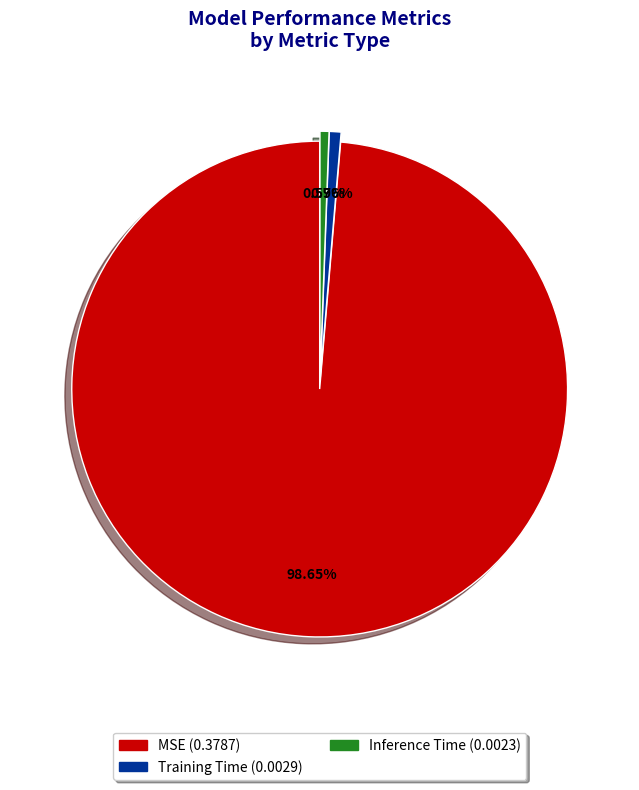

True or false: Inference Time accounts for 1% of the total.

True